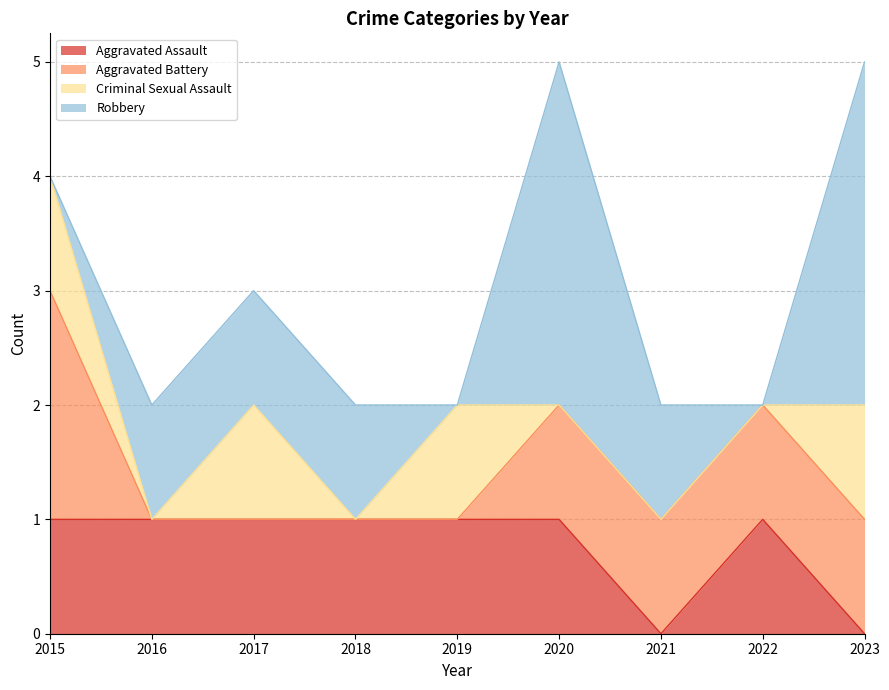

What are all the series names shown in the legend?

Aggravated Assault, Aggravated Battery, Criminal Sexual Assault, Robbery